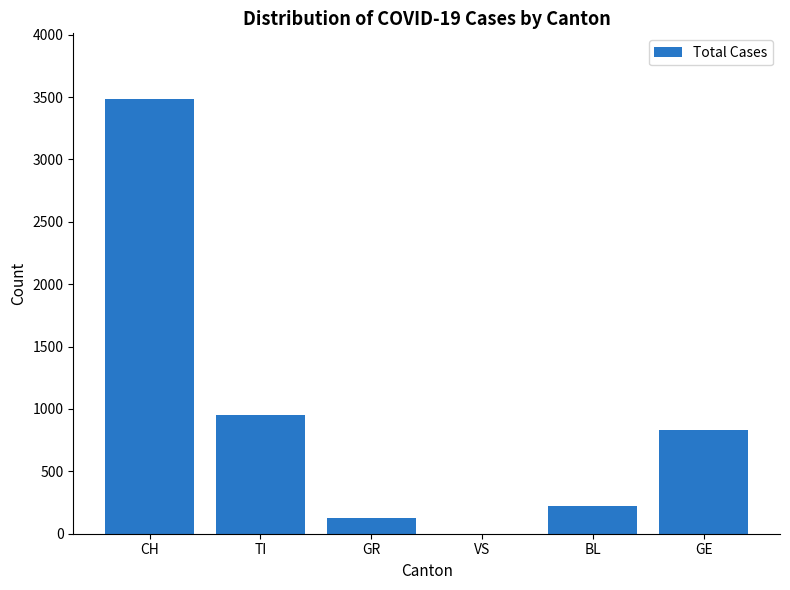

Reading right to left, extract all data points from this chart.

GE=835	BL=226	VS=0	GR=123	TI=953	CH=3488